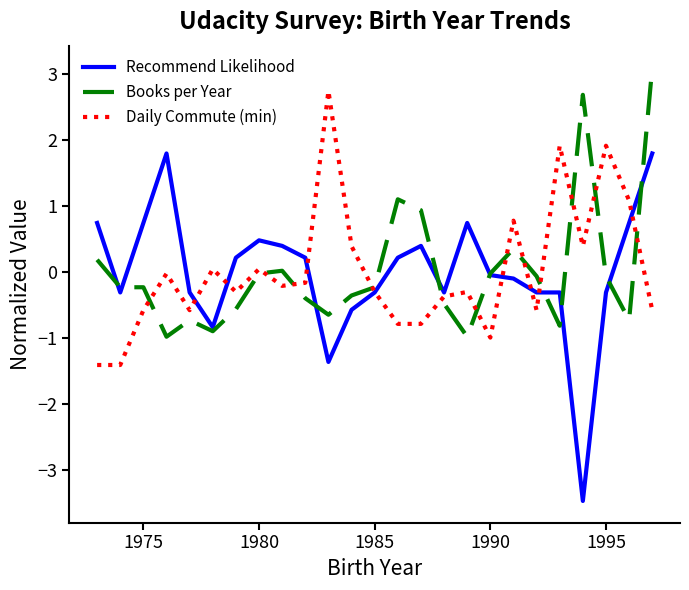

What is the highest value of the Daily Commute (min) series?

2.7